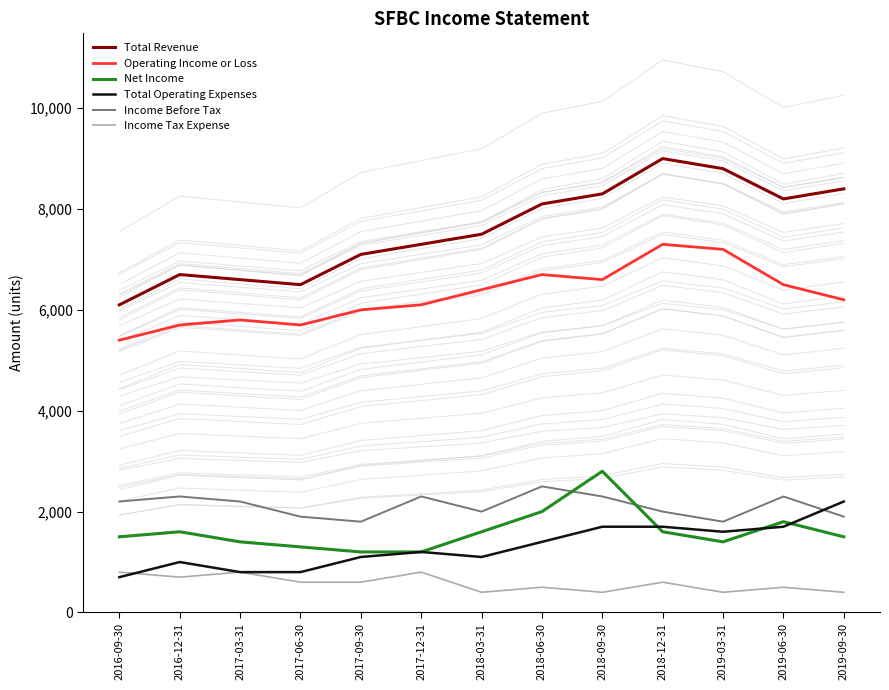

At which label is Income Before Tax closest to 2150?

2016-09-30